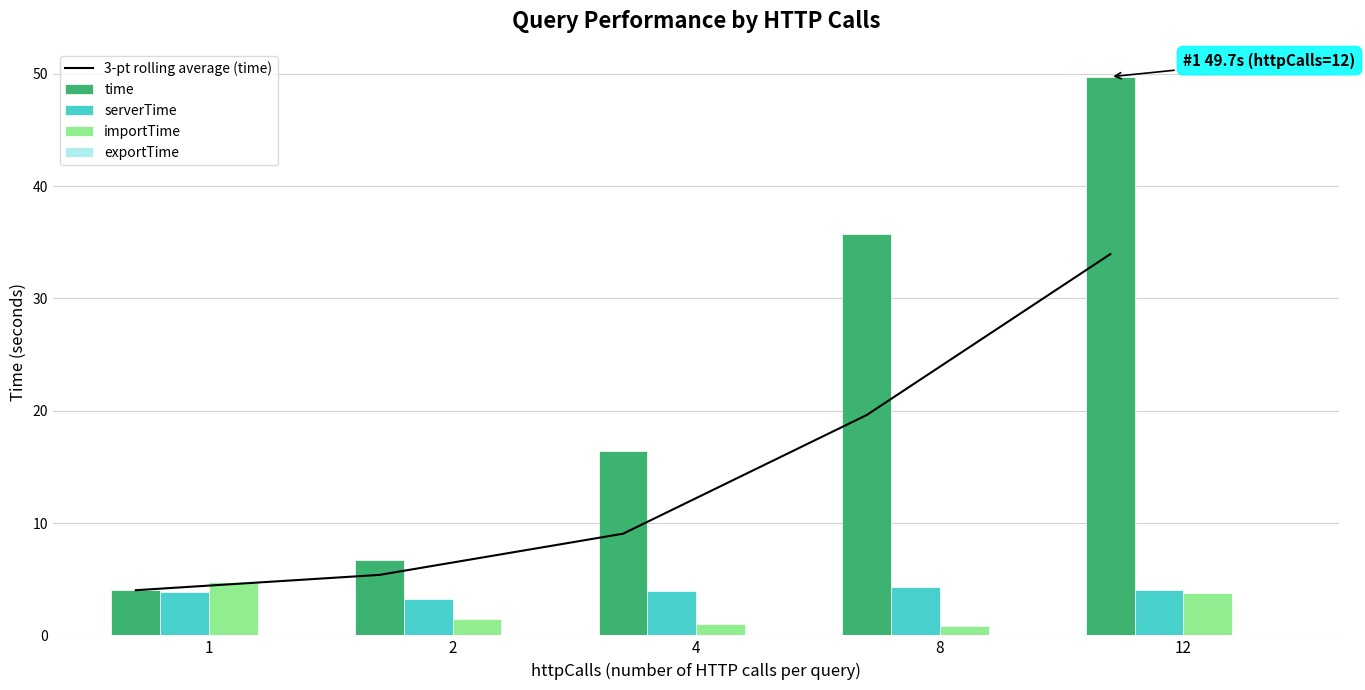

Which series changed the most between 2 and 4?

time